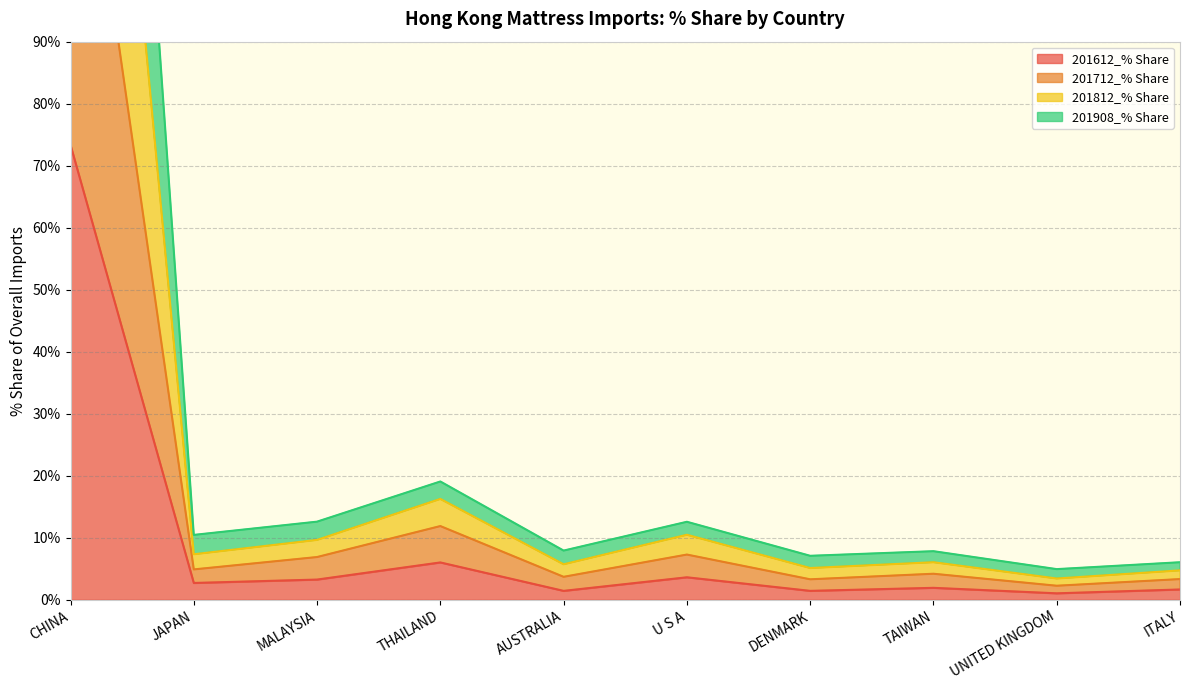

True or false: 201712_% Share and 201812_% Share cross at least once.

False